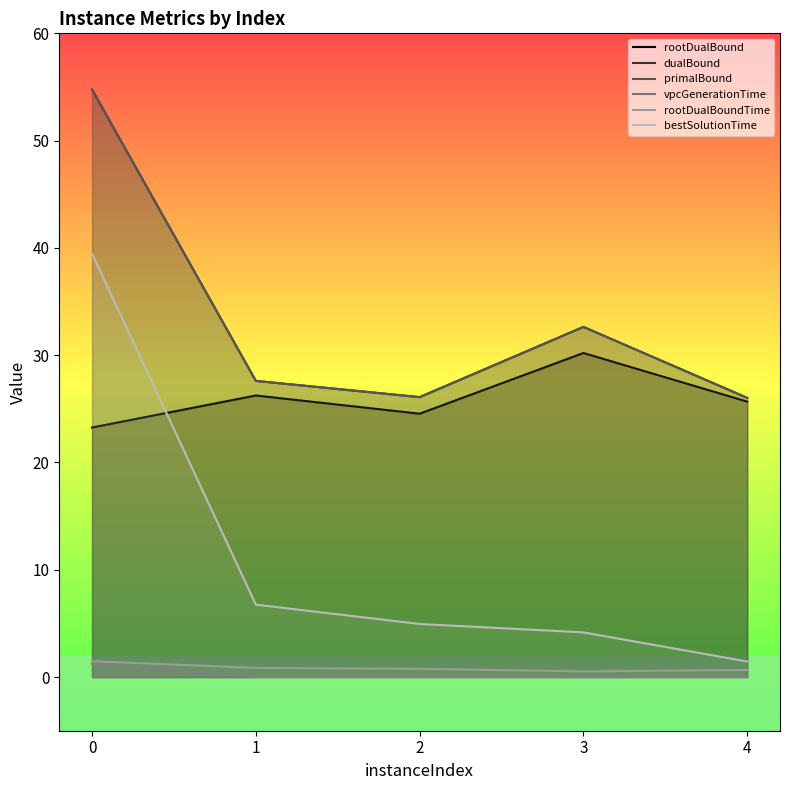

What is the value of the vpcGenerationTime point at the 1st from the left?

1.2